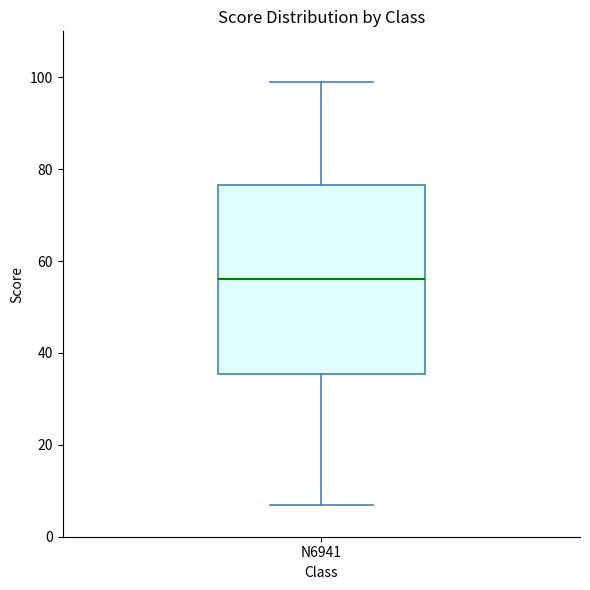

Transcribe this box plot: give where the median line is, the range the box spans, and where the two whiskers end, as read against the y-axis. The values are not printed on the chart, so give them approximately, as read against the axis.

median 56, box 36 to 76, whiskers 8 to 100